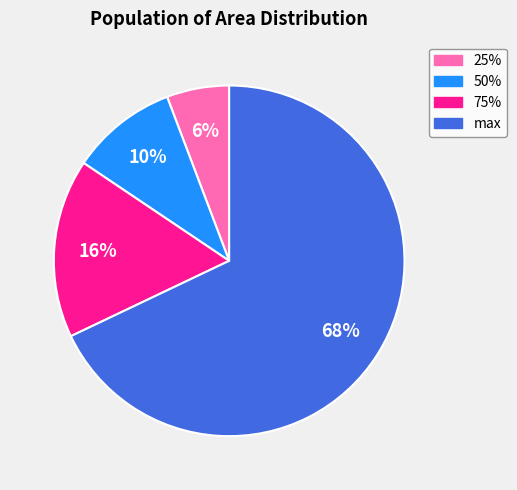

Count the number of slices in the pie.

4